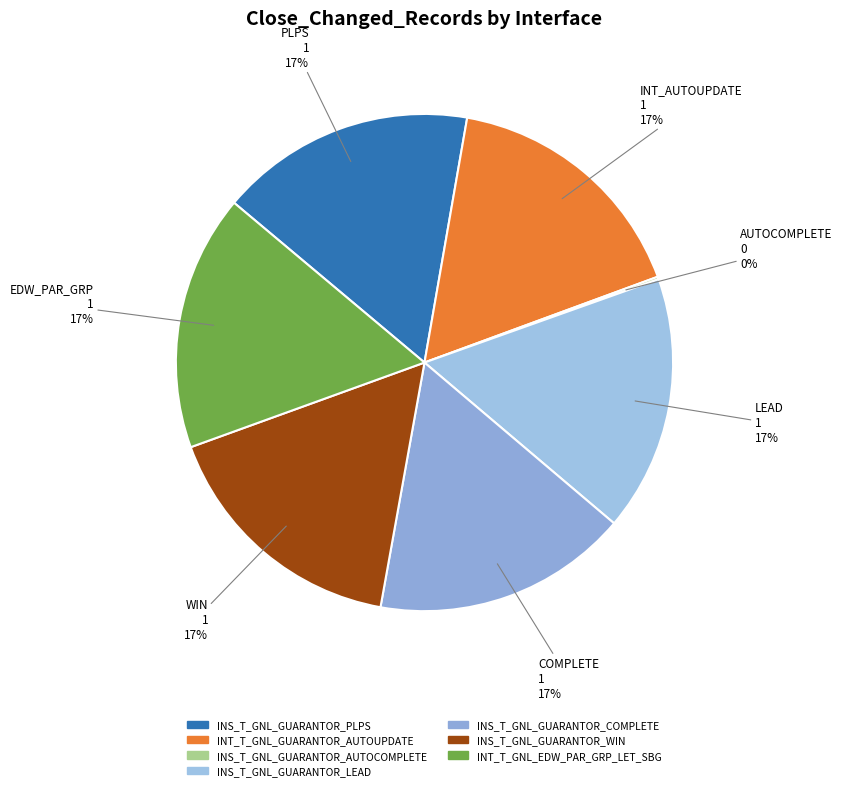

What portion of the pie excludes INS_T_GNL_GUARANTOR_COMPLETE?

83.3%